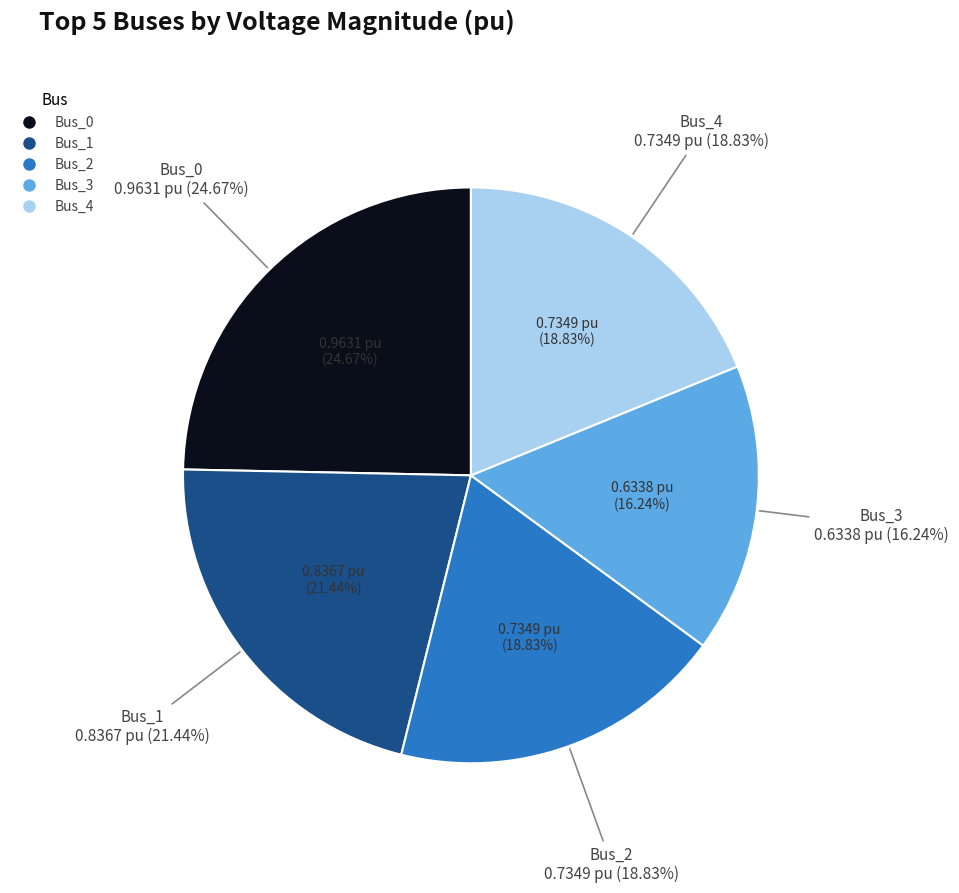

Which slice is the largest?

Bus_0